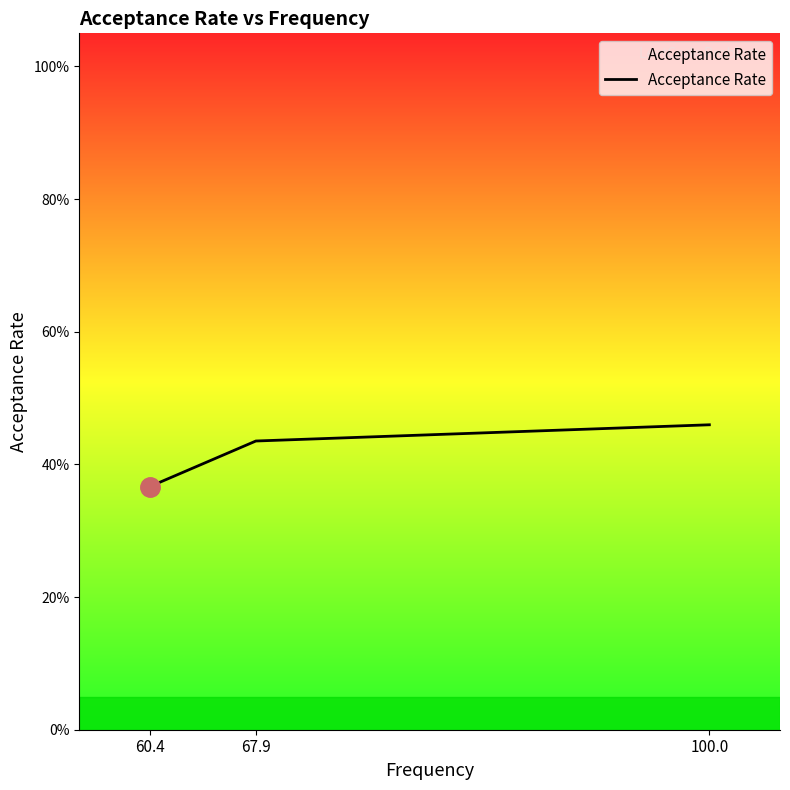

Which category has the lowest value across all series?

60.4